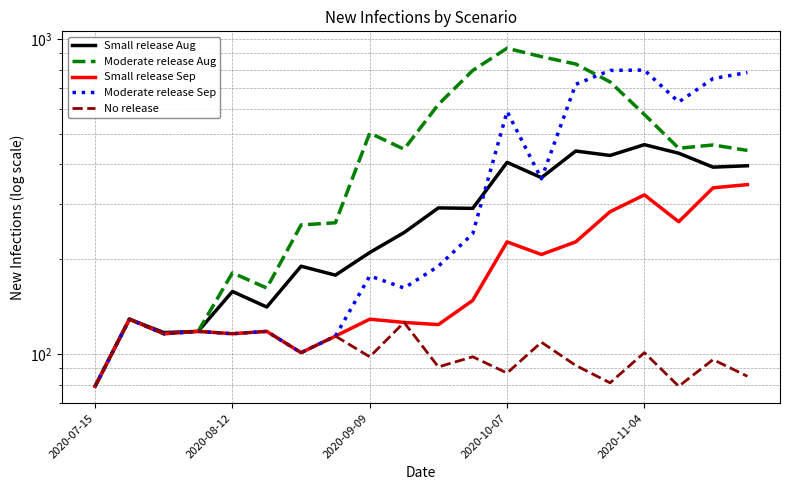

What position from the right is 2020-09-09?

12